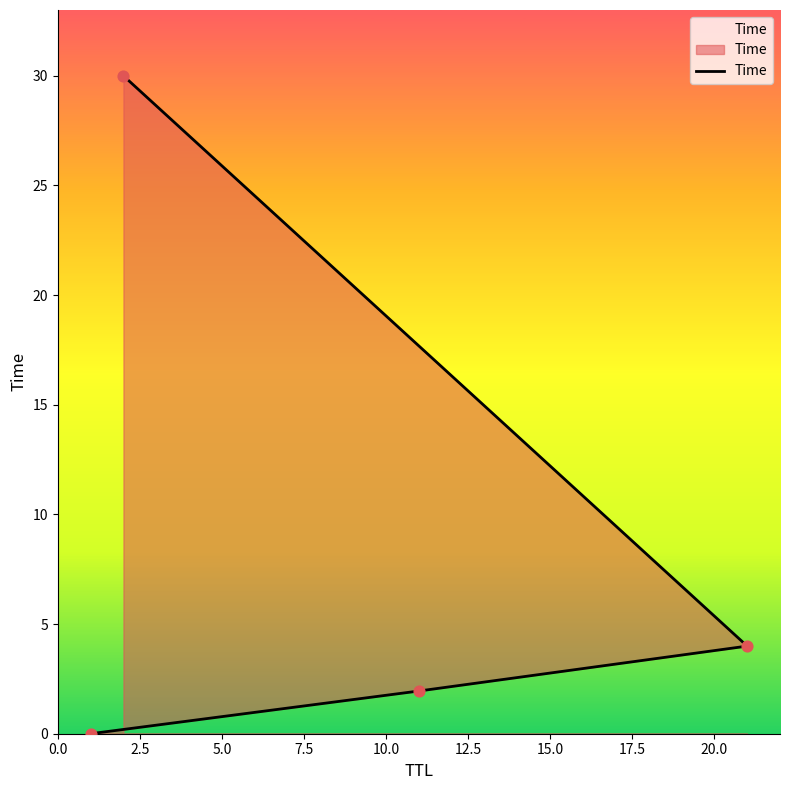

What is the change in value from 2.5 to 5.0?

+2.0